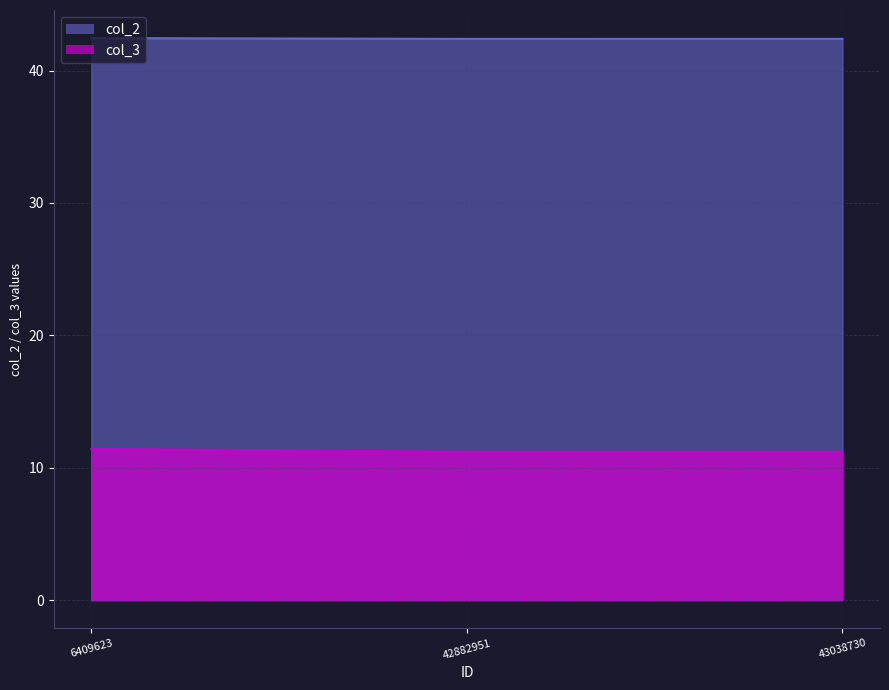

List the series in order of their overall mean, highest first.

col_2, col_3